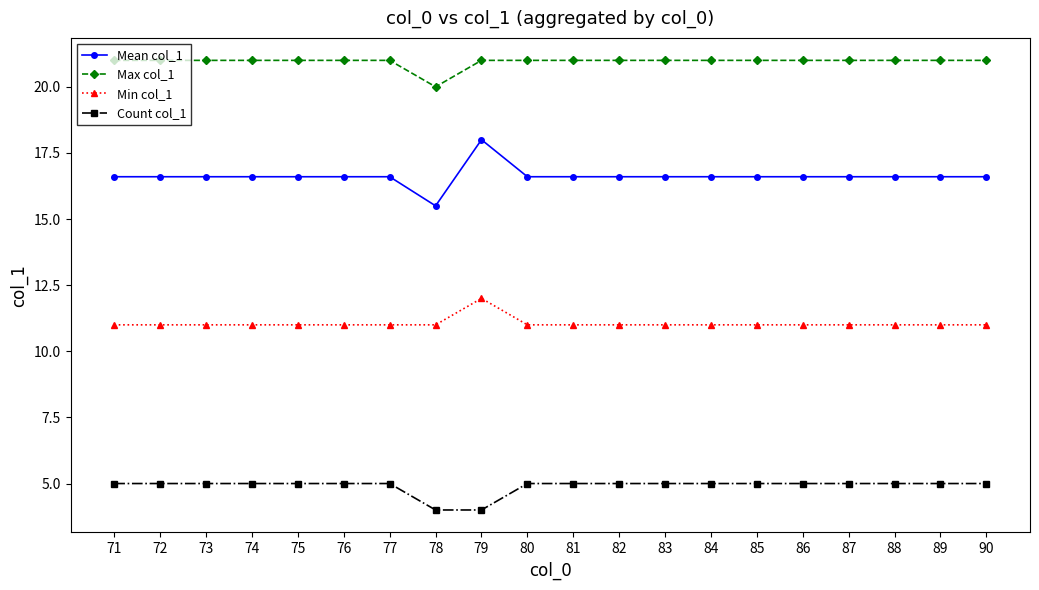

What is the value of the Min col_1 point at the 19th from the left?

11.0